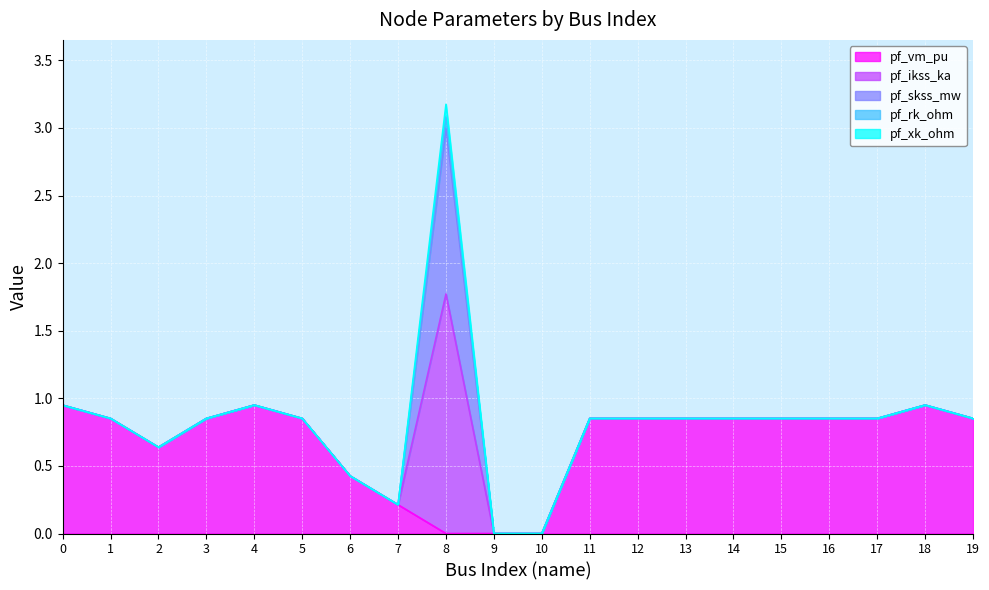

What are all the series names shown in the legend?

pf_vm_pu, pf_ikss_ka, pf_skss_mw, pf_rk_ohm, pf_xk_ohm